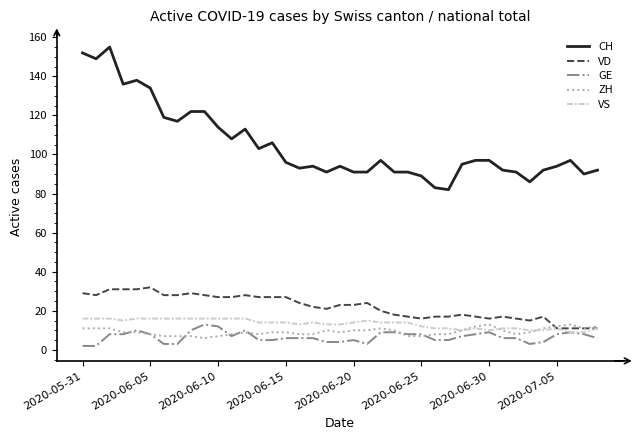

True or false: CH and VS intersect in this chart.

False